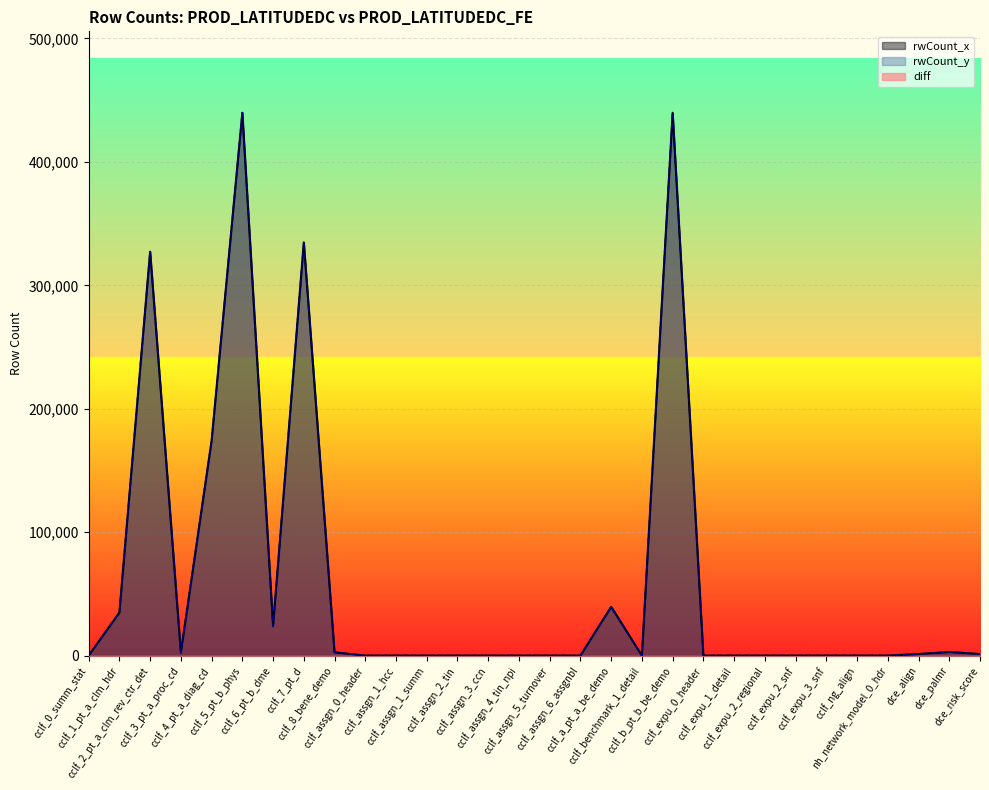

True or false: rwCount_y and rwCount_x intersect in this chart.

False